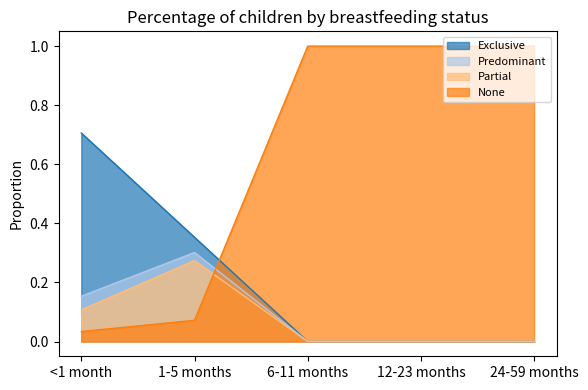

Which series has the widest spread of values?

None